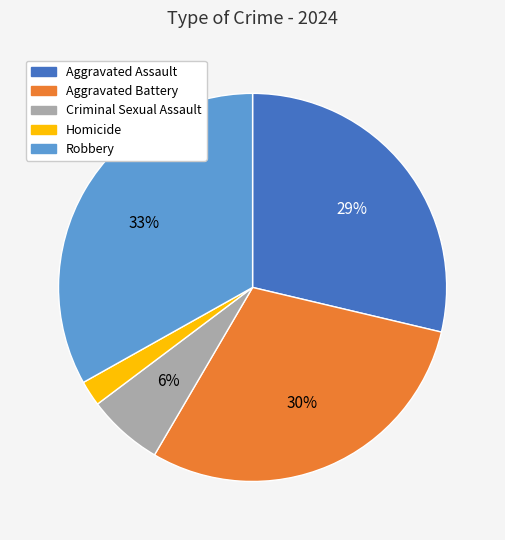

Does any single category account for the majority?

No